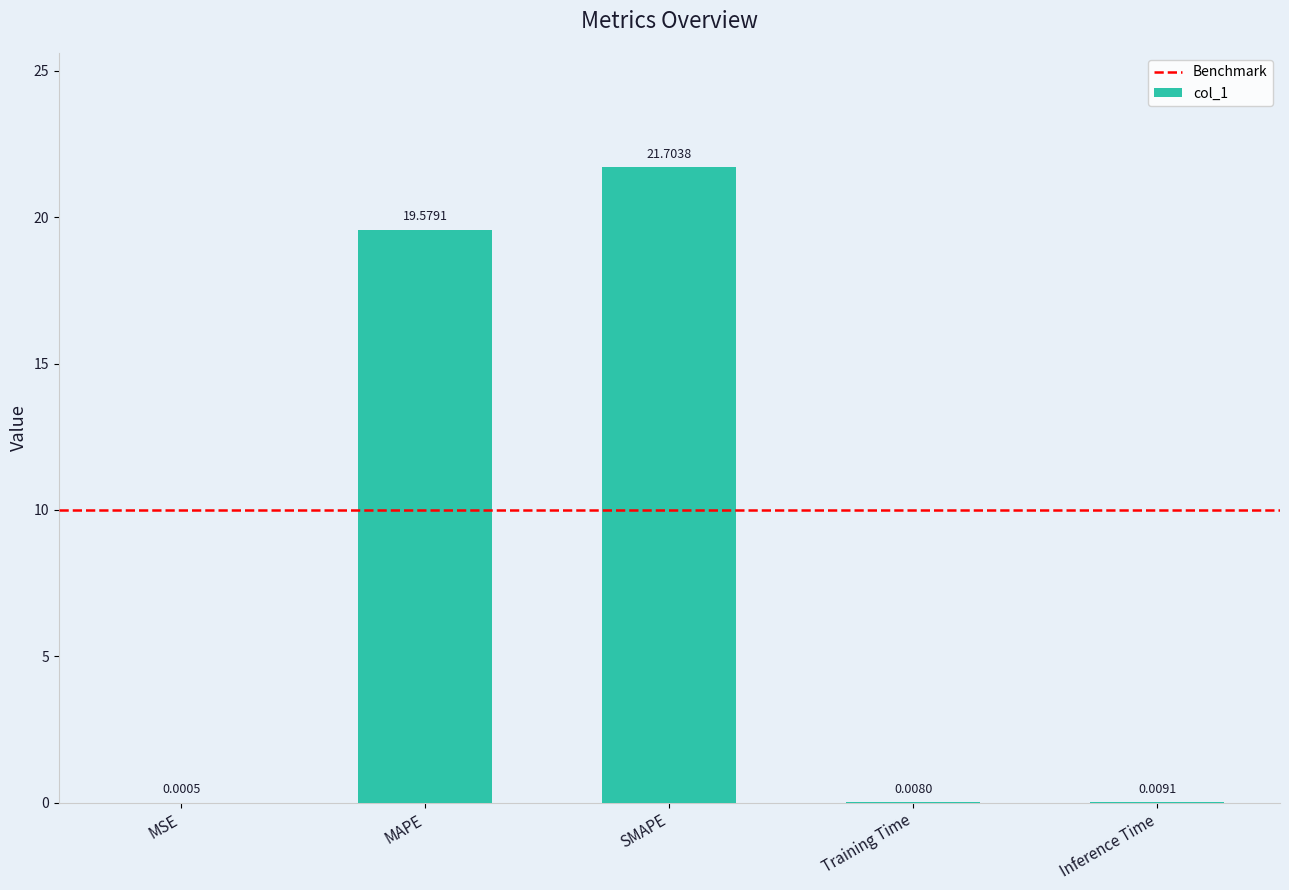

What is the average value?

8.3